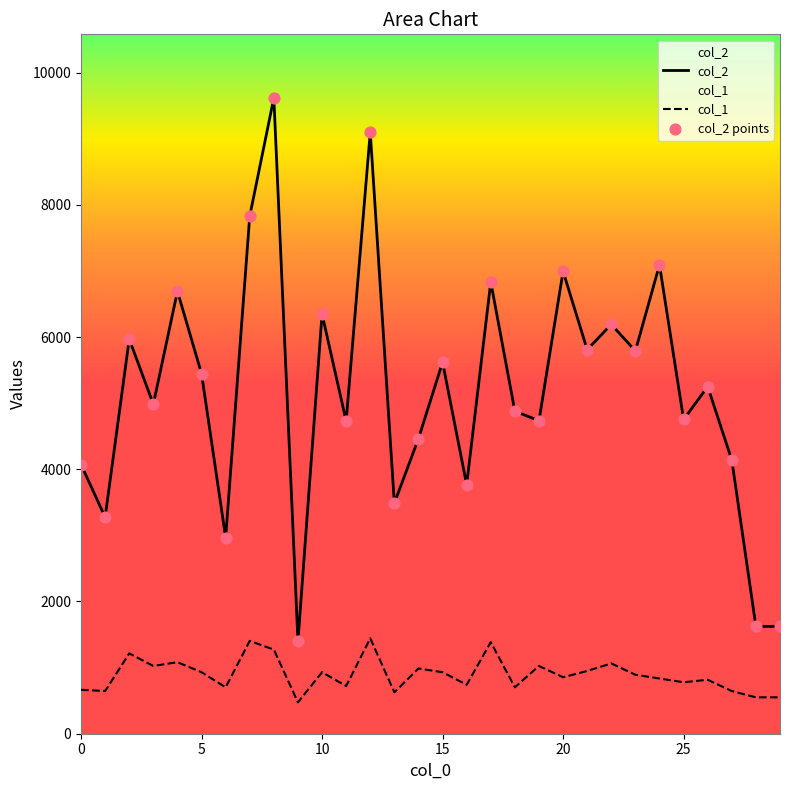

At how many categories does at least one series exceed 2245?

27